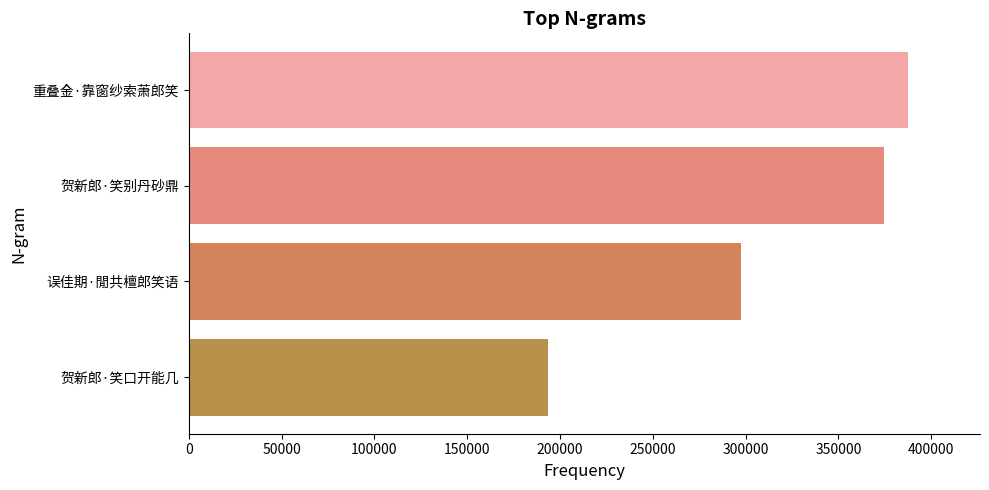

What is the change in value from 误佳期·閒共檀郎笑语 to 贺新郎·笑别丹砂鼎?

+76796